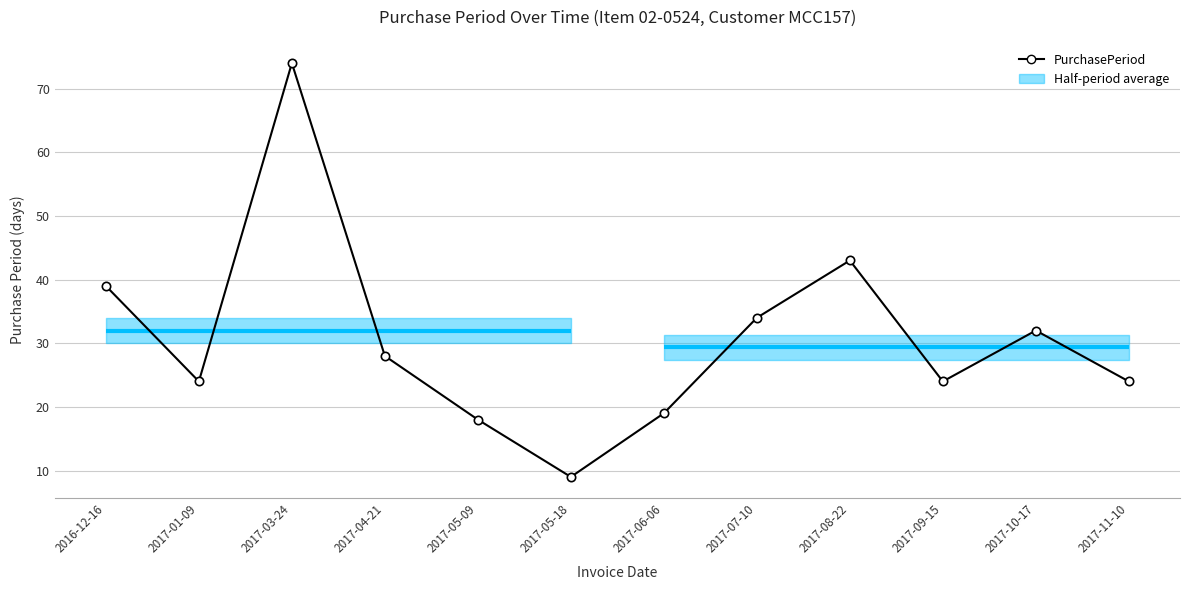

What is the ratio of the value at 2016-12-16 to the value at 2017-05-18?

4.3